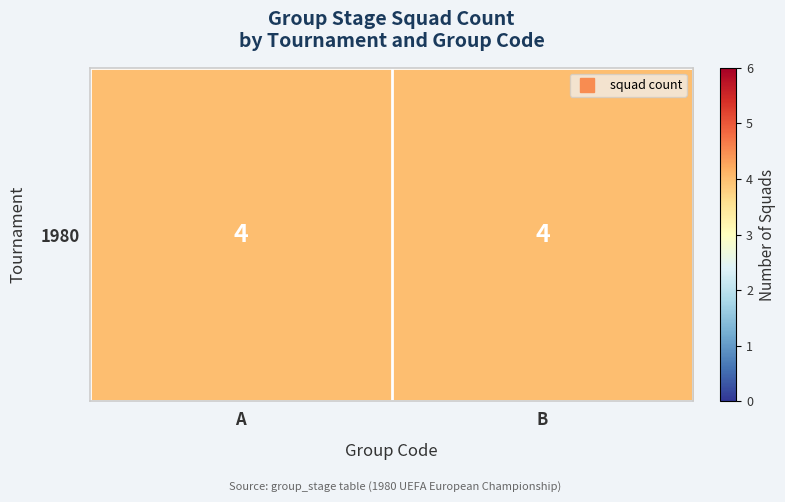

What is the greatest value displayed?

4